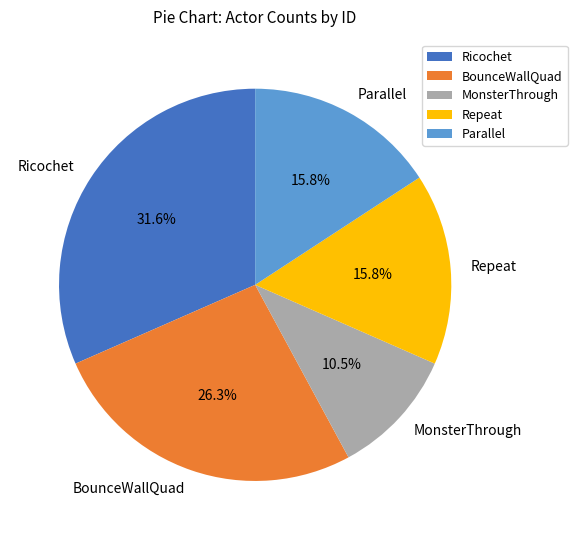

How many slices are in this pie chart?

5